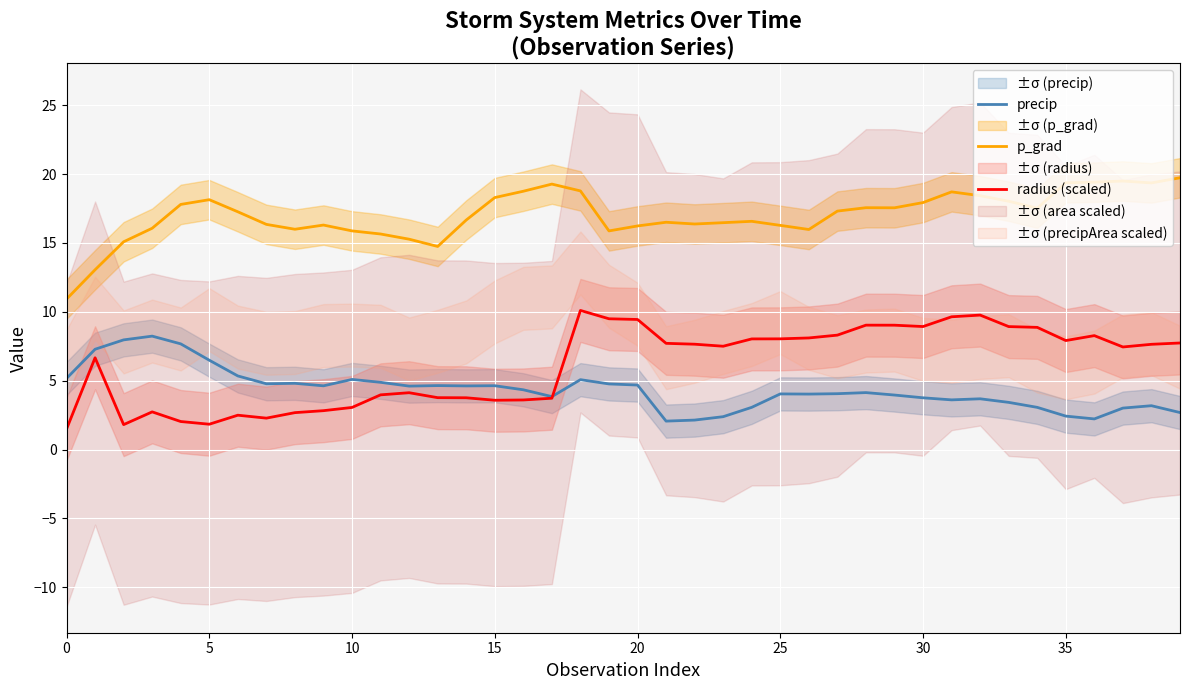

At 39, list the series in order from largest to smallest.

p_grad, radius (scaled), precip